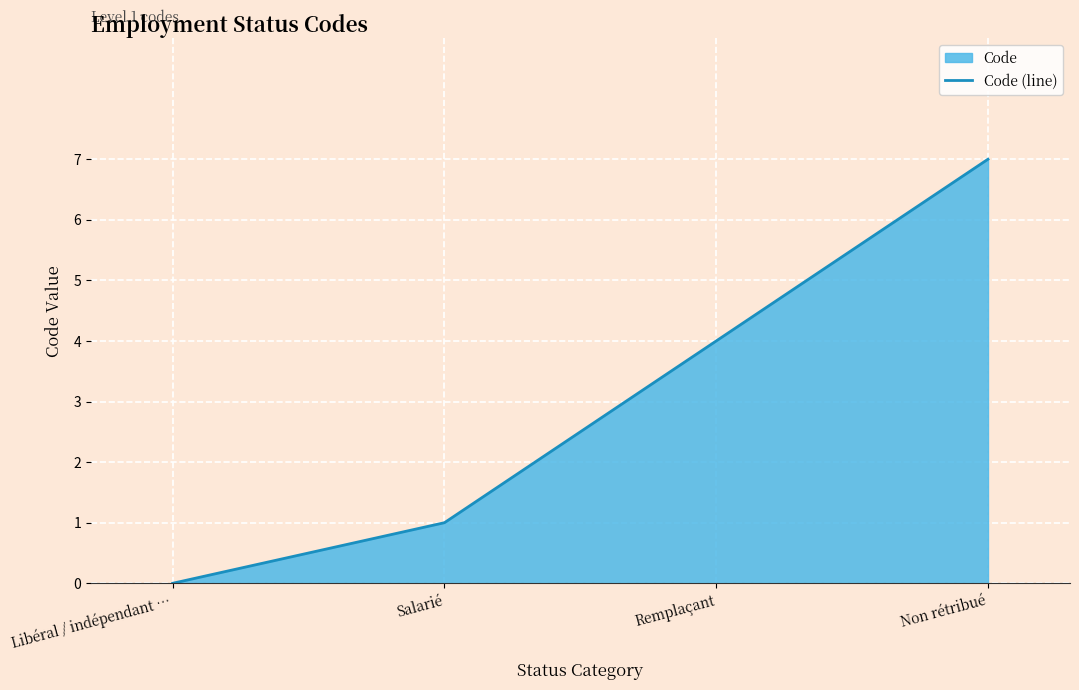

What is the value of the 2nd point from the left?

1